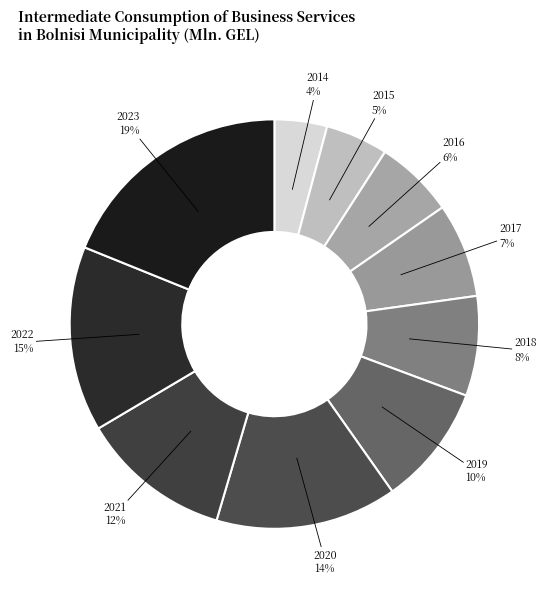

How many slices are in this pie chart?

10